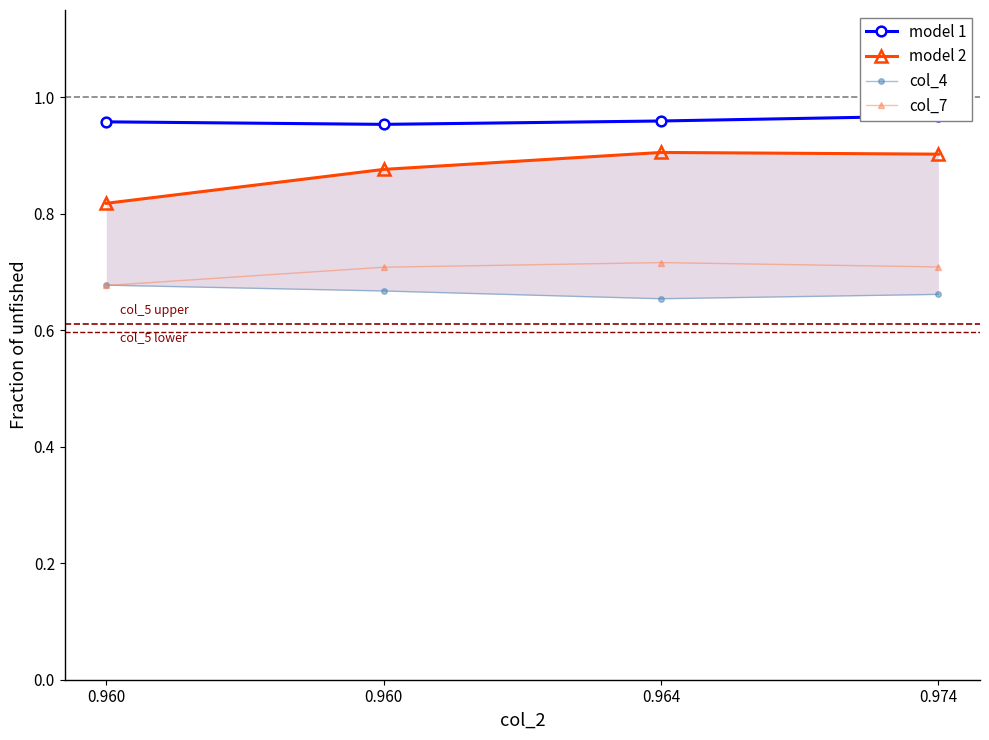

What is the value of the model 1 point at the 3rd from the left?

1.0